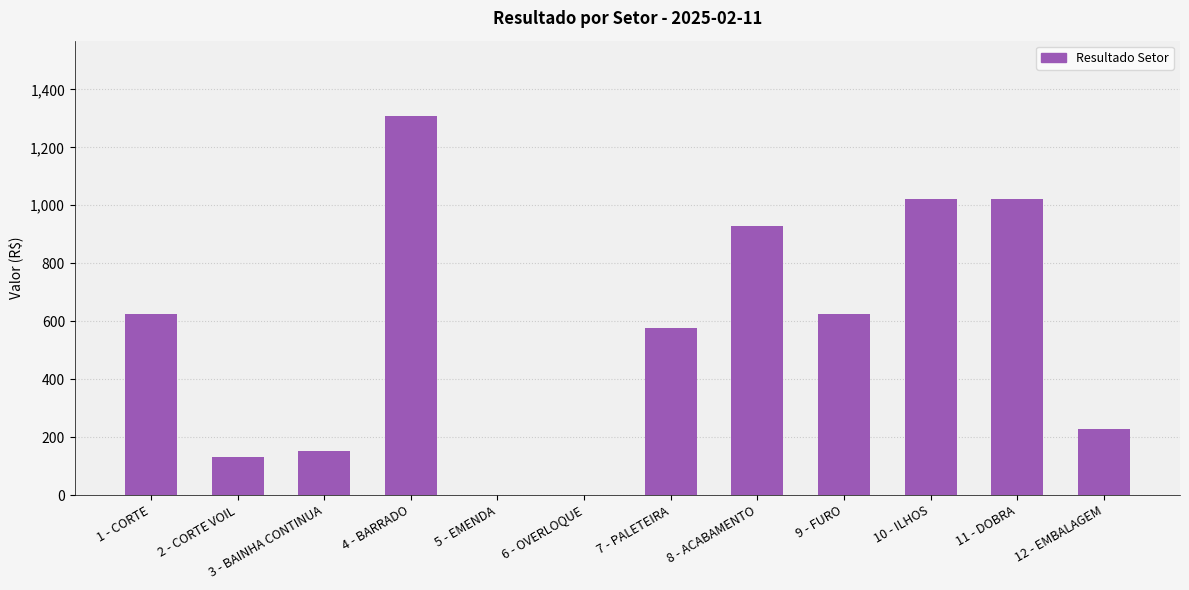

Between 3 - BAINHA CONTINUA and 12 - EMBALAGEM, which is larger?

12 - EMBALAGEM